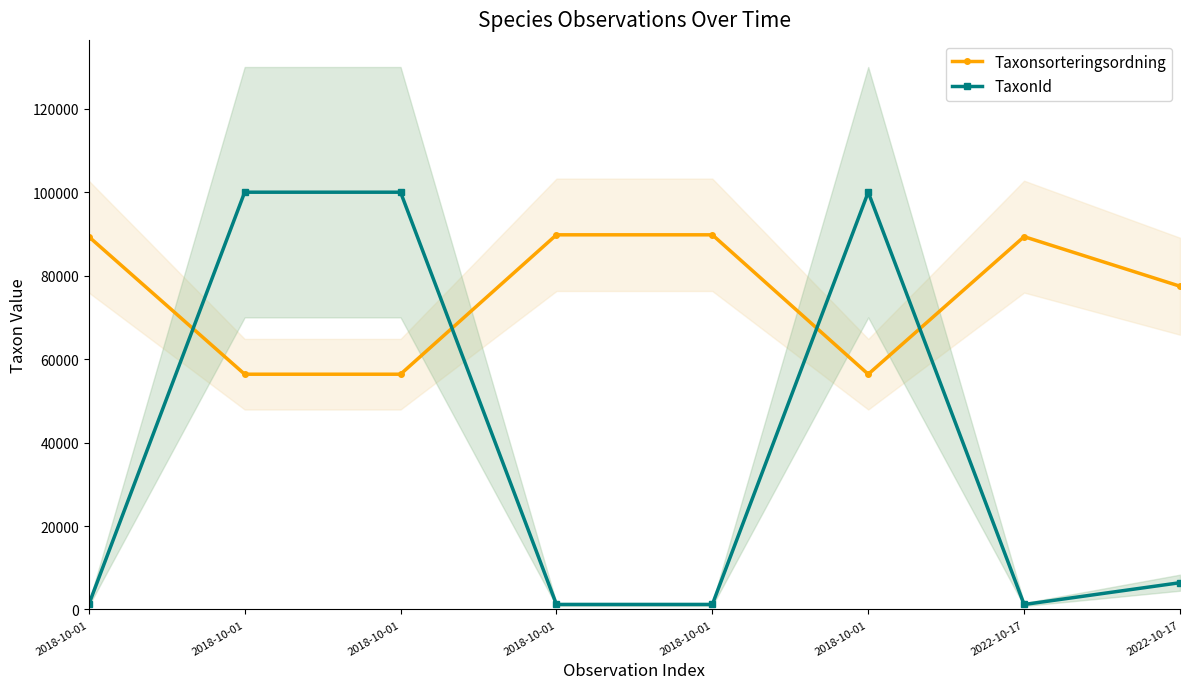

Reading right to left, extract all data points from this chart.

Taxonsorteringsordning: 2022-10-17=77506	2022-10-17=89392	2018-10-01=56411	2018-10-01=89832	2018-10-01=89832	2018-10-01=56411	2018-10-01=56411	2018-10-01=89392
TaxonId: 2022-10-17=6425	2022-10-17=1202	2018-10-01=100049	2018-10-01=1209	2018-10-01=1209	2018-10-01=100049	2018-10-01=100049	2018-10-01=1202